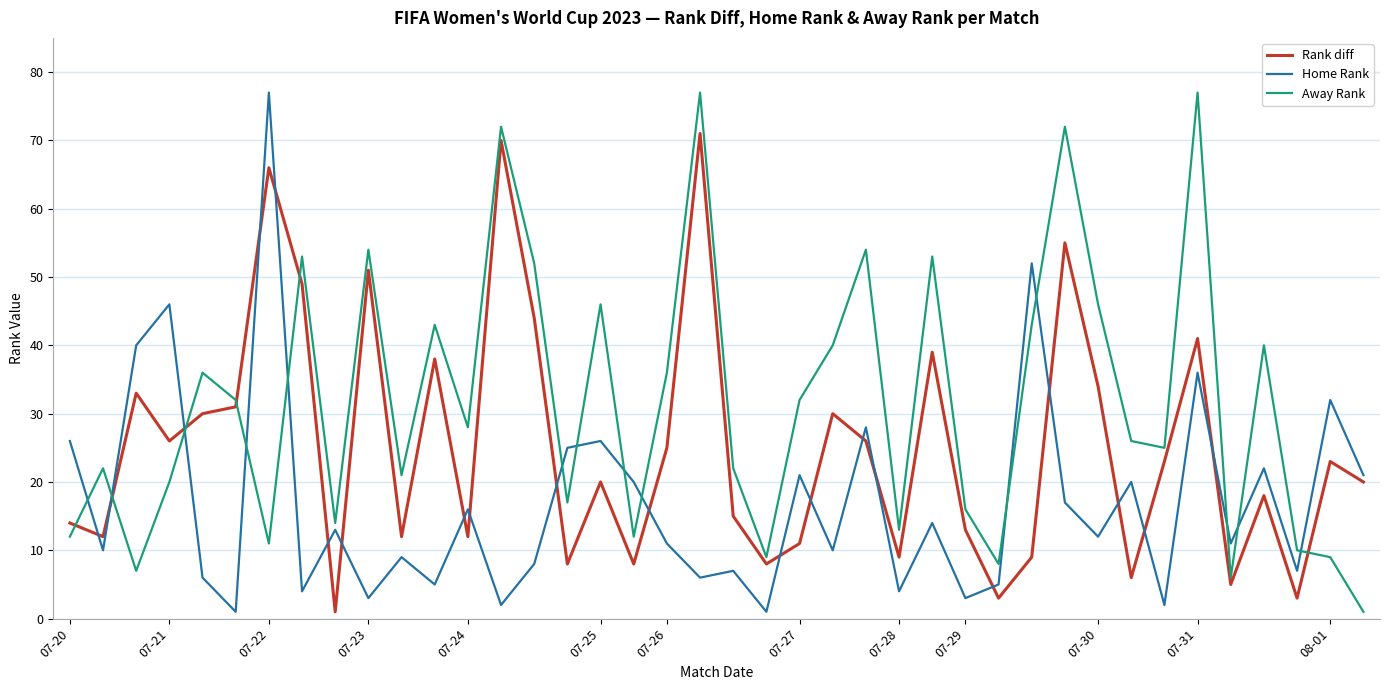

What is the maximum value for Home Rank?

77